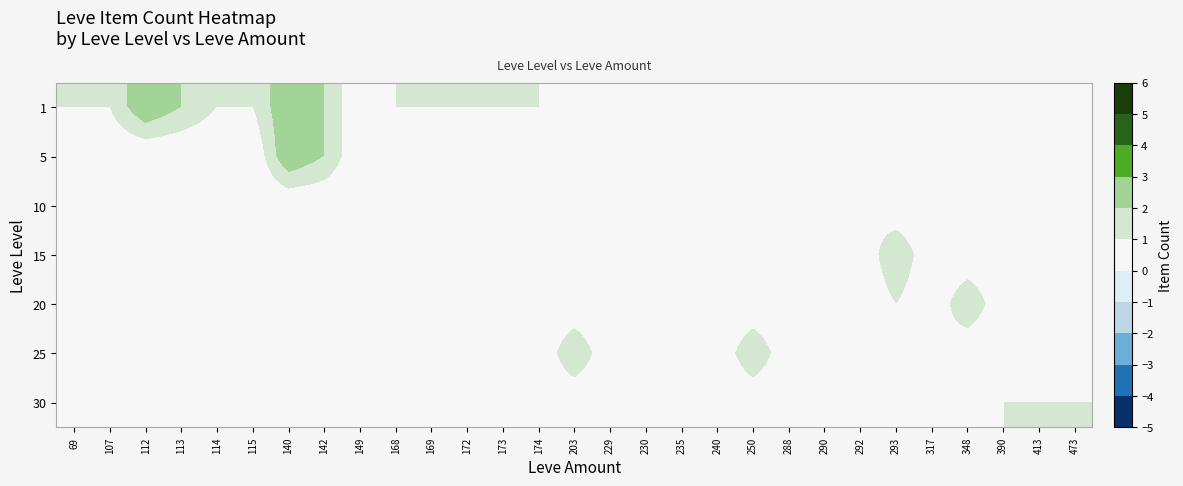

At how many categories does at least one series exceed 1?

8